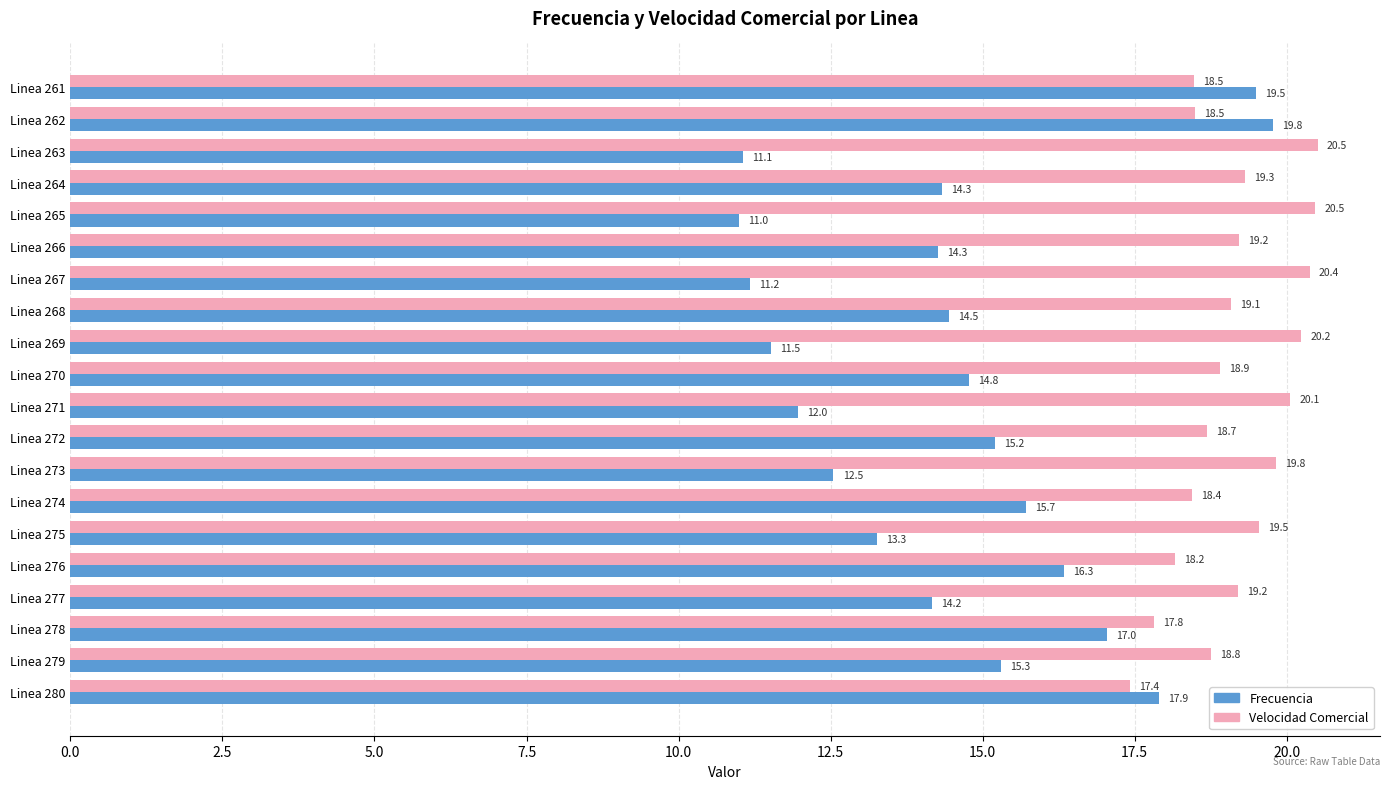

Which series has the largest range (max minus min)?

Frecuencia